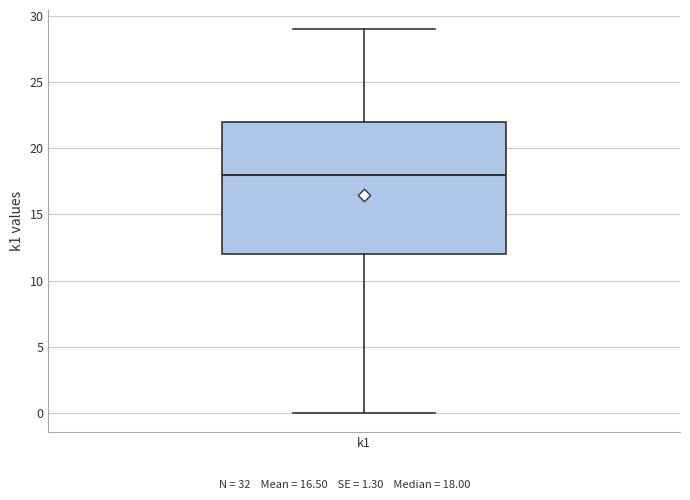

Transcribe this box plot: give where the median line is, the range the box spans, and where the two whiskers end, as read against the y-axis. The values are not printed on the chart, so give them approximately, as read against the axis.

median 18, box 12 to 22, whiskers 0 to 29